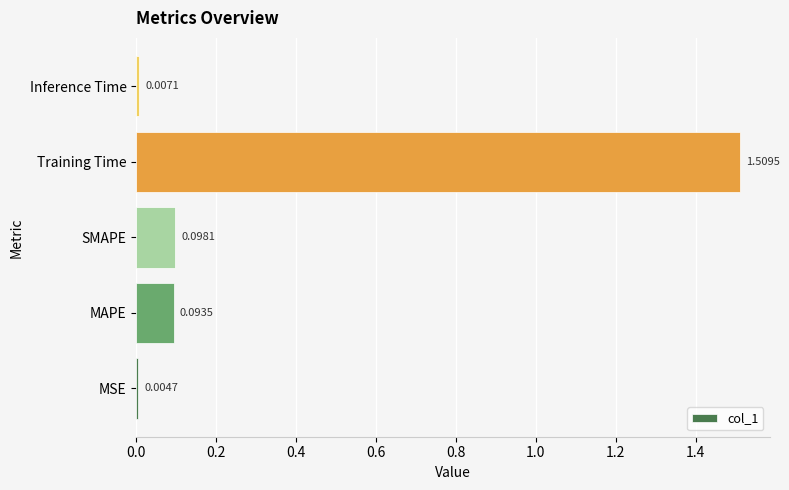

What is the change in value from MSE to Training Time?

+1.5